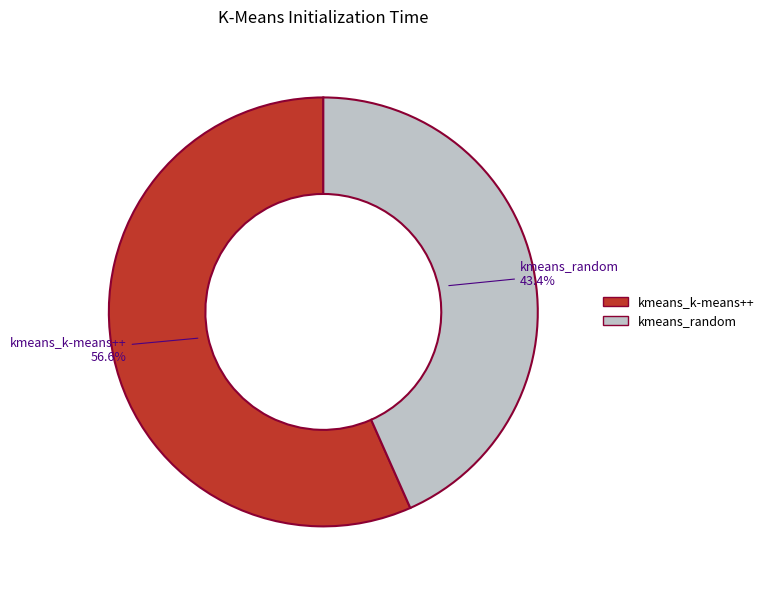

To the nearest percent, what is the difference between the largest and smallest slice percentages?

13%